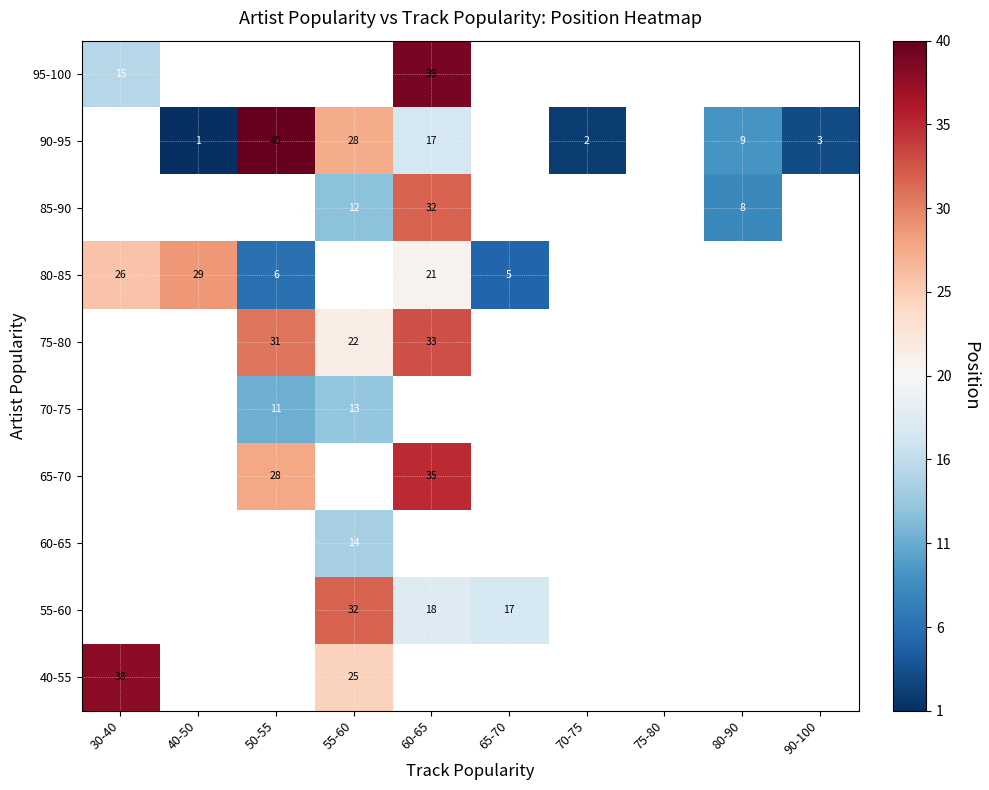

The value of 60-65 at 55-60 is 21. True or false?

False